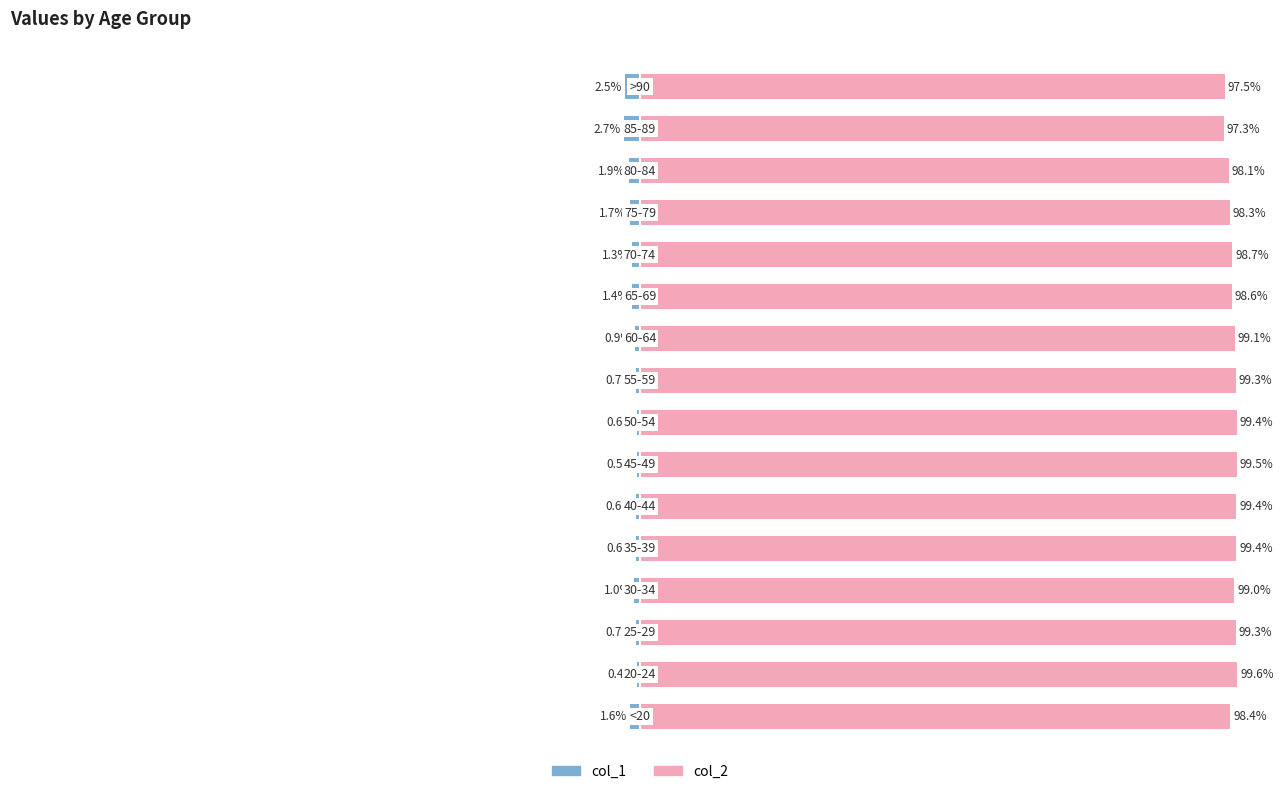

Is the value of col_1 at 13 greater than the value of col_2 at 0?

No